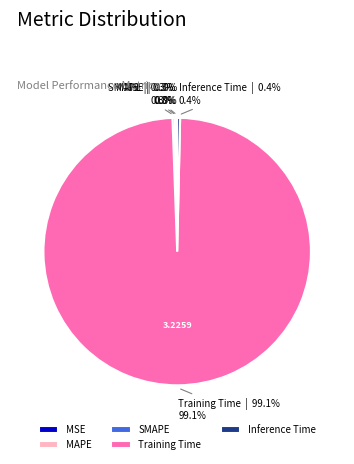

Is there a majority slice in this chart?

Yes